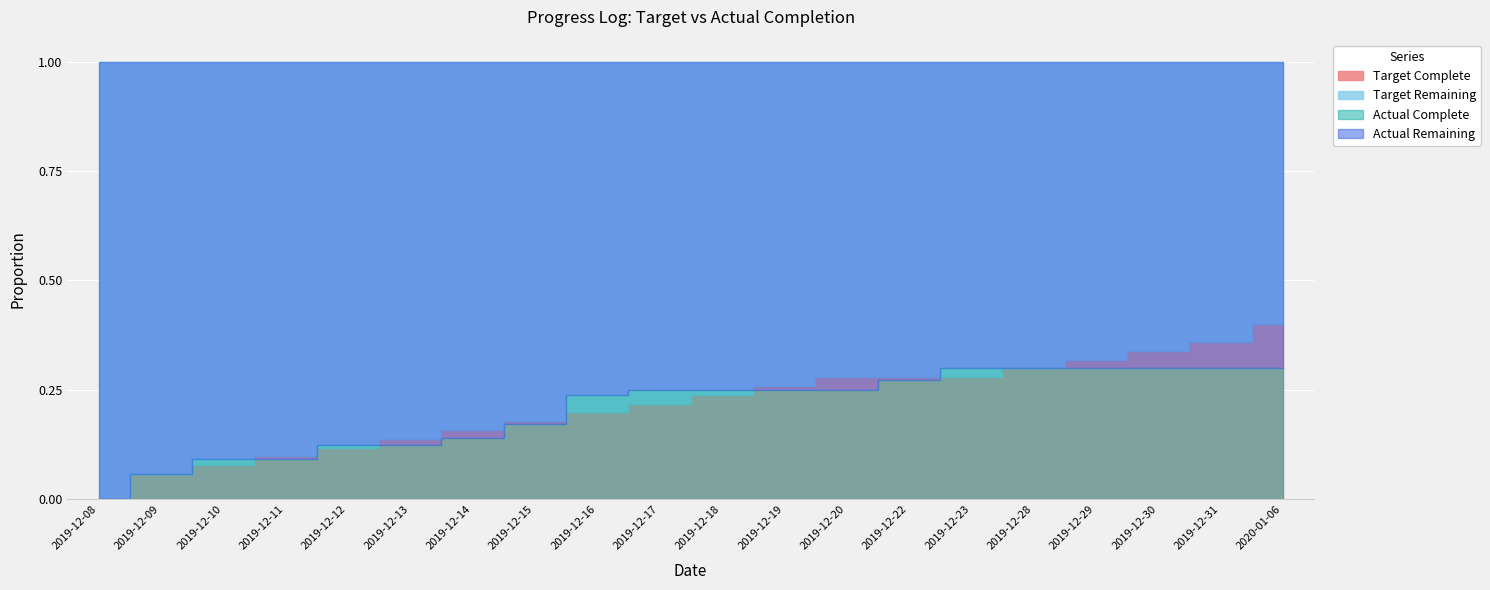

True or false: Target Complete has a value of 0.1 at 2019-12-09.

True